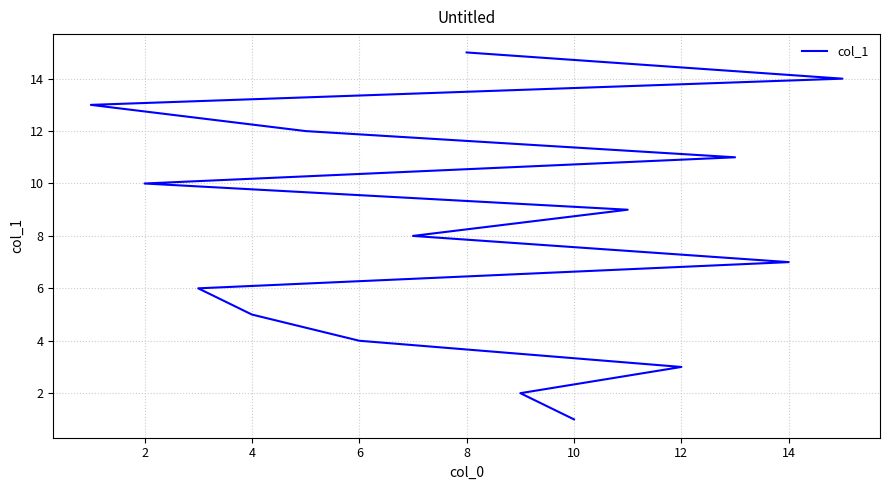

What is the maximum value shown in the chart?

15